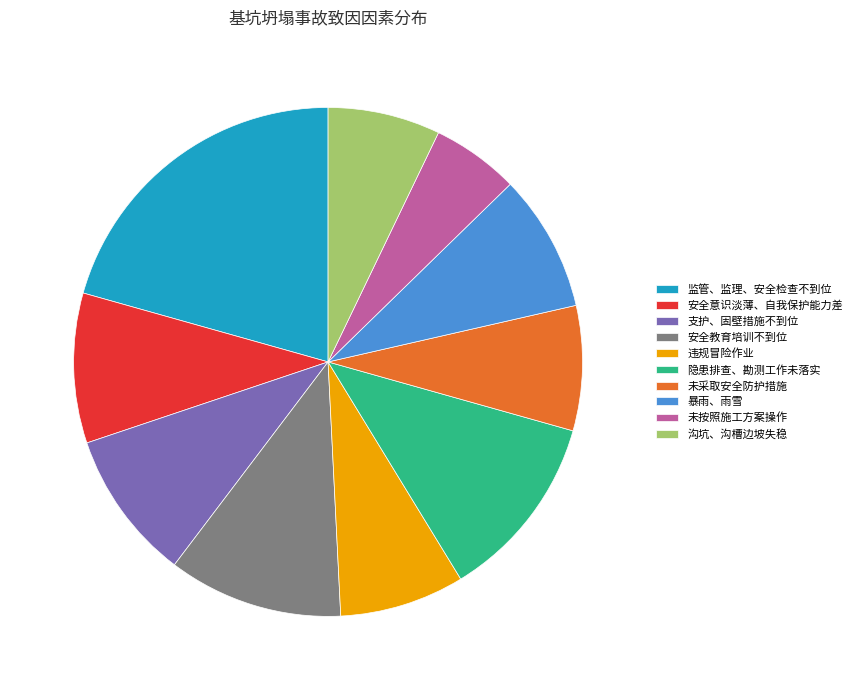

Which has a higher value, 隐患排查、勘测工作未落实 or 未采取安全防护措施?

隐患排查、勘测工作未落实